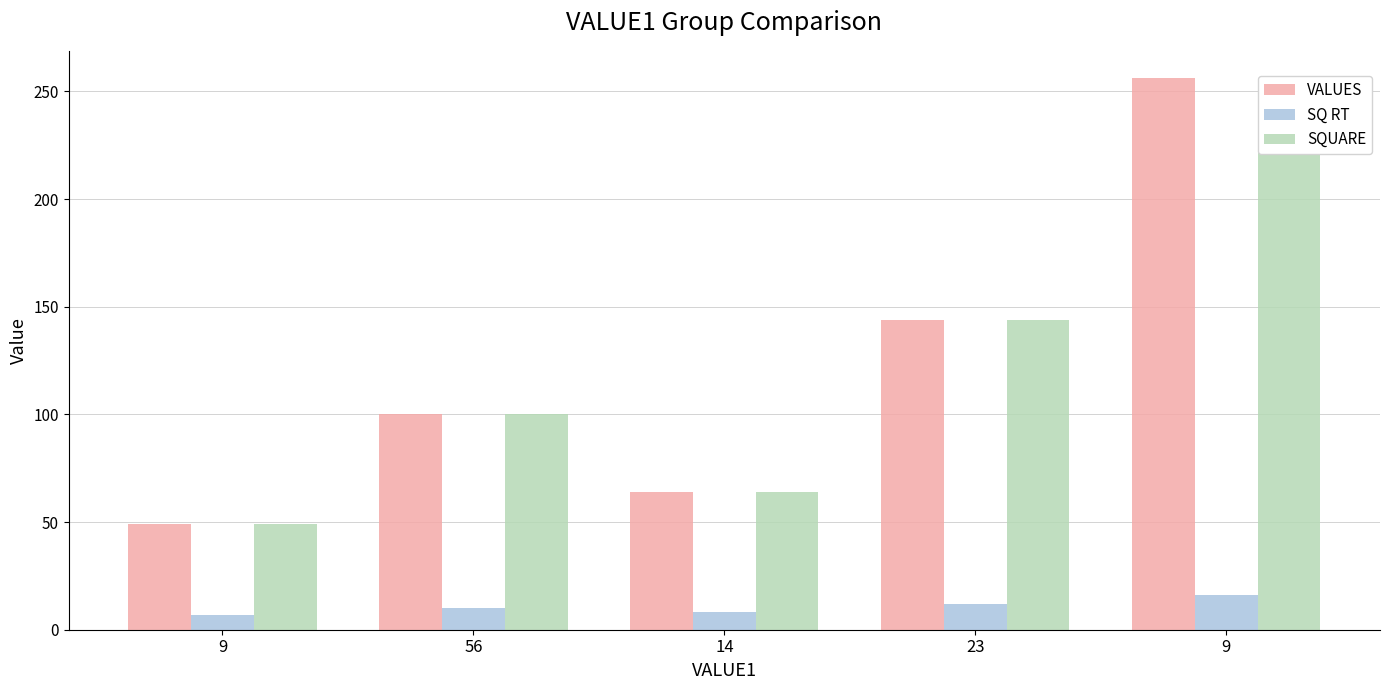

Rank the series by their maximum value, from highest to lowest.

VALUES, SQUARE, SQ RT